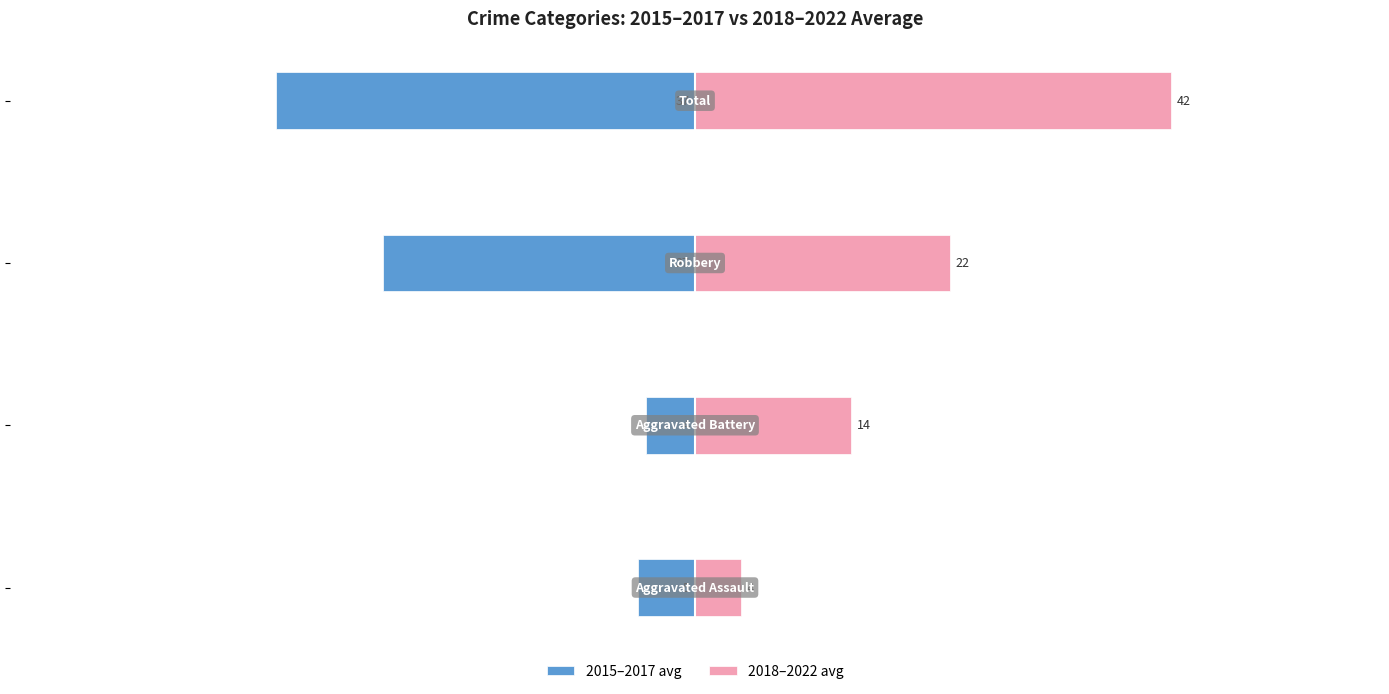

What is the value of the 2018–2022 avg bar at the 3rd from the left?

22.3